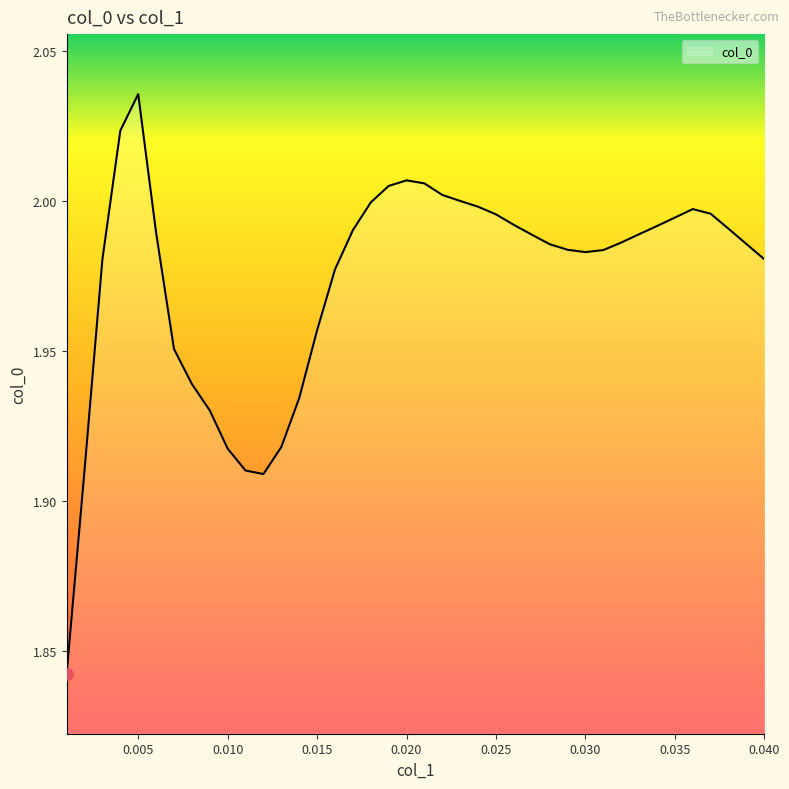

How many lines are shown in the chart?

1